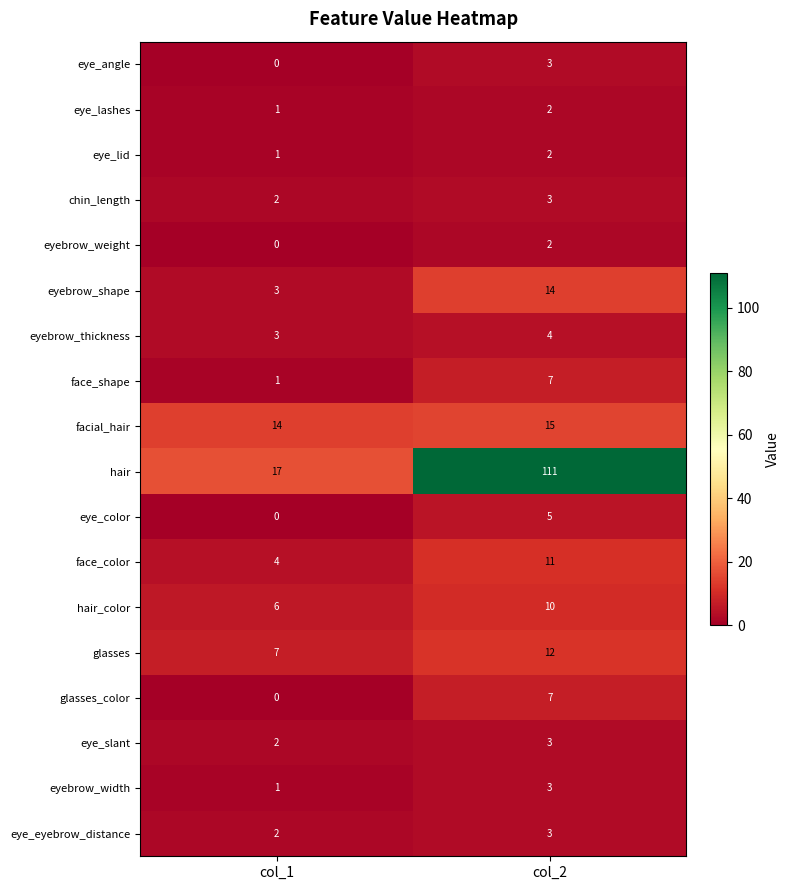

The eye_angle series shows 0 at col_1. True or false?

True